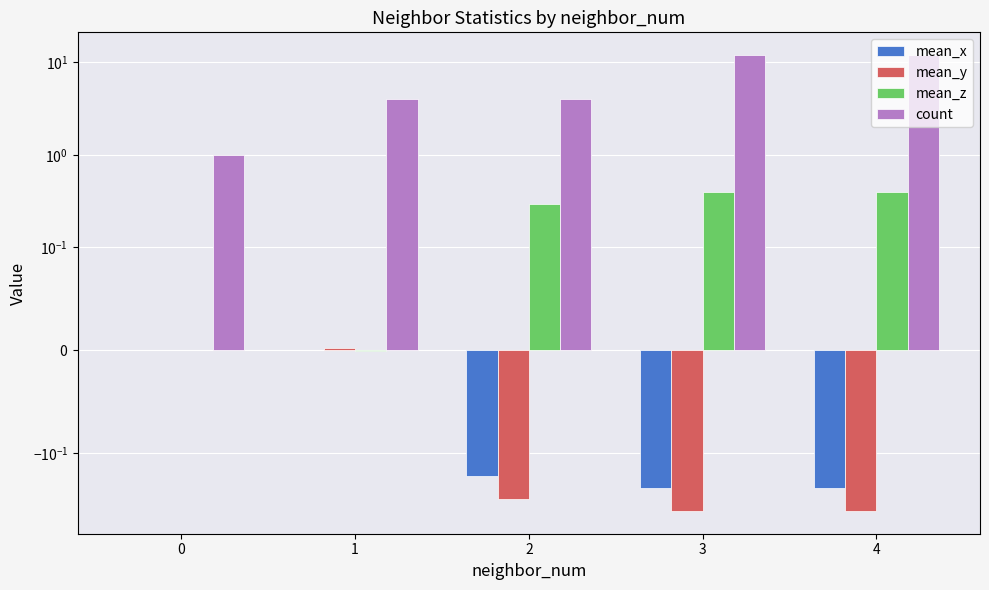

Is it true that mean_y equals -0.3 at 2?

True